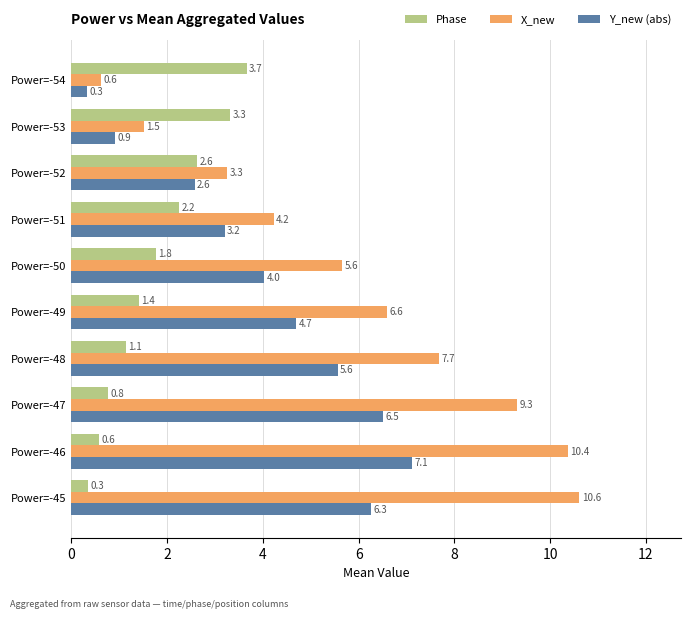

Is it true that Y_new (abs) equals 0.9 at Power=-53?

True